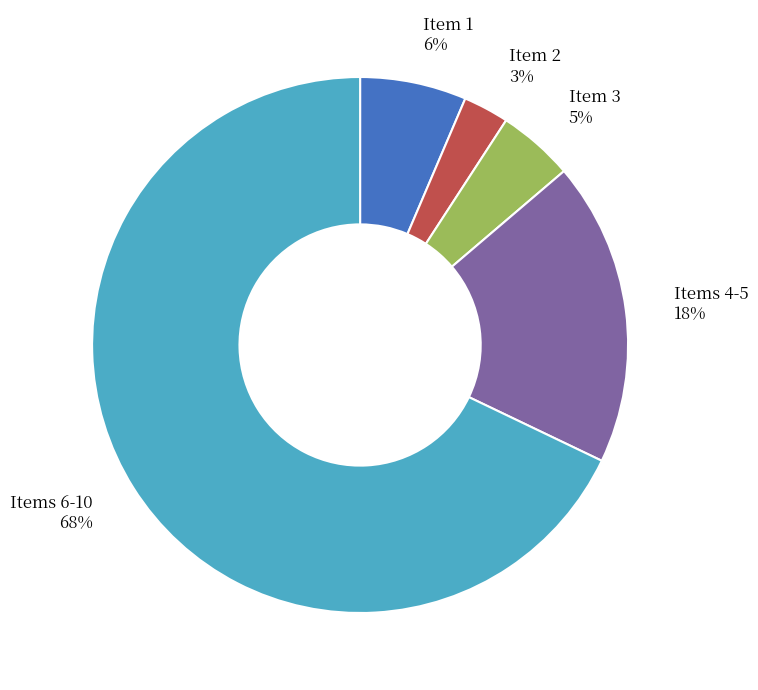

How many slices are in this pie chart?

5